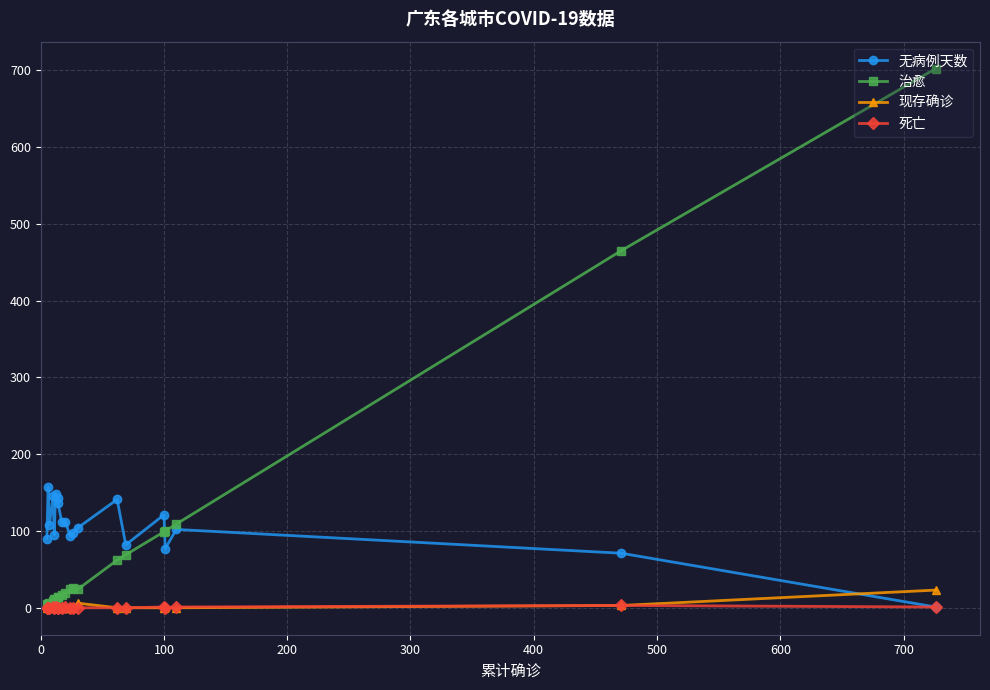

Reading left to right, extract all data points from this chart.

无病例天数: 90	157	108	145	95	148	143	136	112	112	93	97	104	141	82	121	77	102	71	1
治愈: 5	5	6	9	11	12	14	14	17	19	24	26	24	62	69	99	100	109	465	702
现存确诊: 0	1	1	0	0	0	0	0	0	0	0	0	6	0	0	0	1	0	3	23
死亡: 0	0	0	1	0	1	0	0	0	1	0	0	0	0	0	1	0	1	3	1